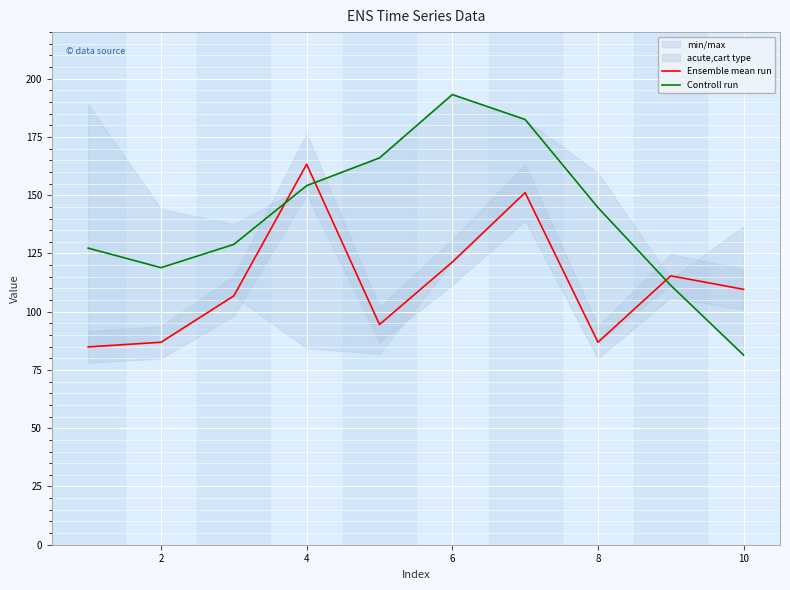

What value does the Ensemble mean run series have at 4?

163.3